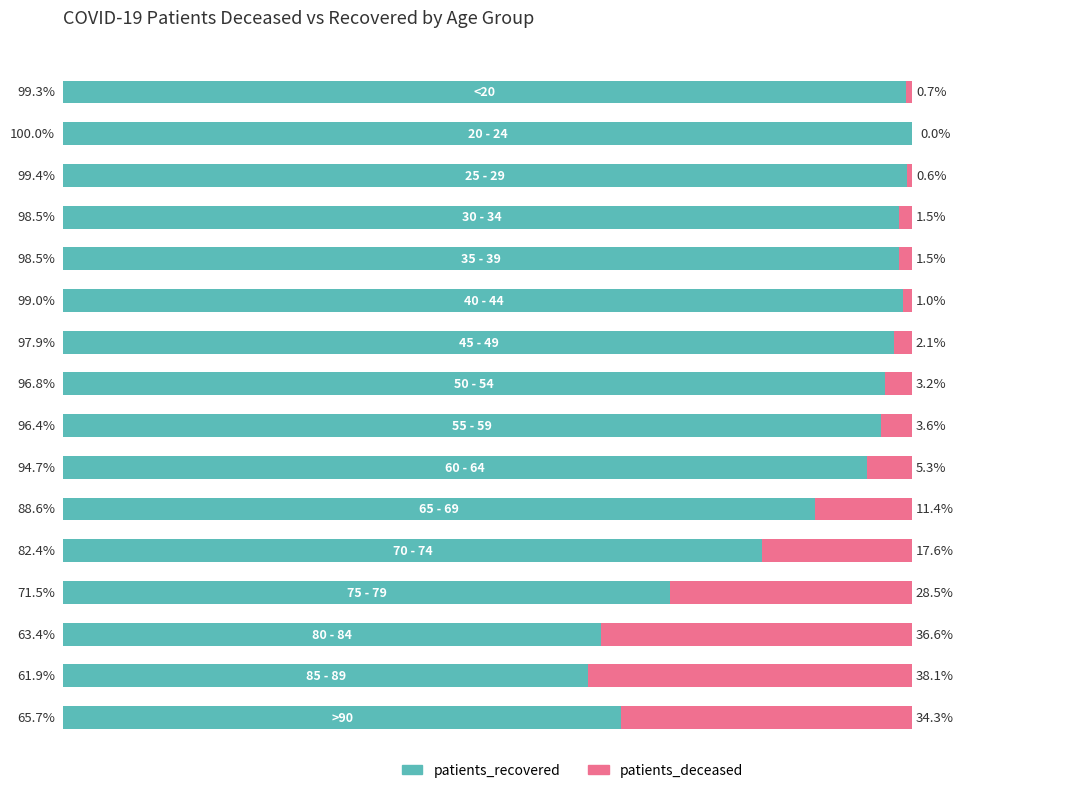

Which series has the largest total across all categories?

patients_recovered